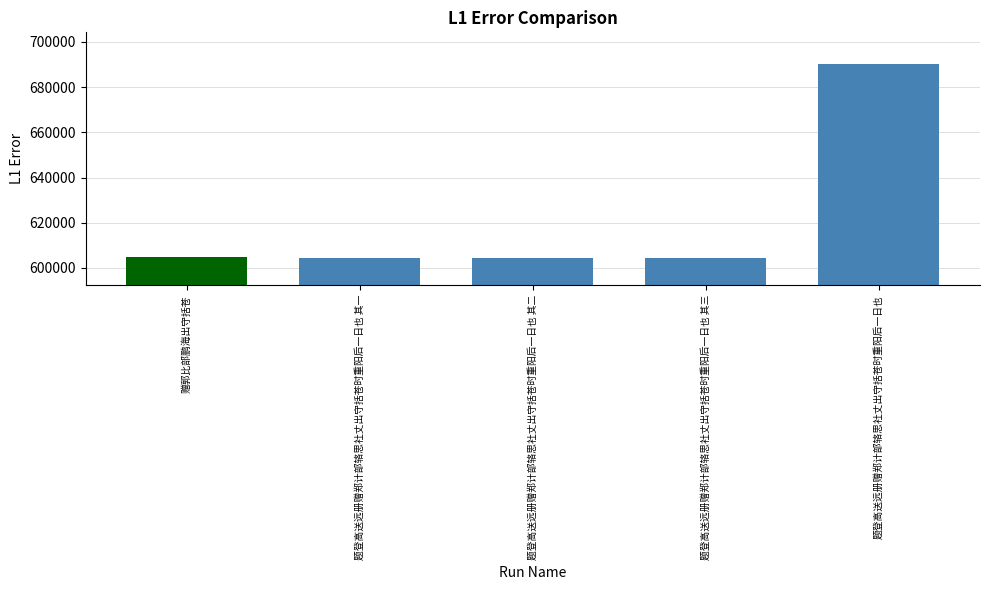

What is the difference between the values at 题登高送远册赠郑计部辂思社丈出守括苍时重阳后一日也 其二 and 题登高送远册赠郑计部辂思社丈出守括苍时重阳后一日也 其一?

1